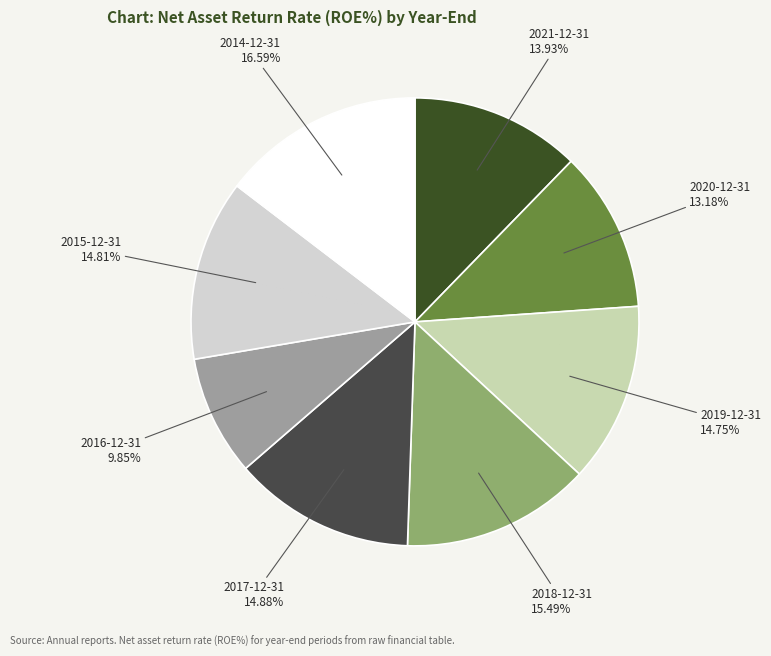

Do 2014-12-31 and 2021-12-31 together represent more than half of the pie?

No